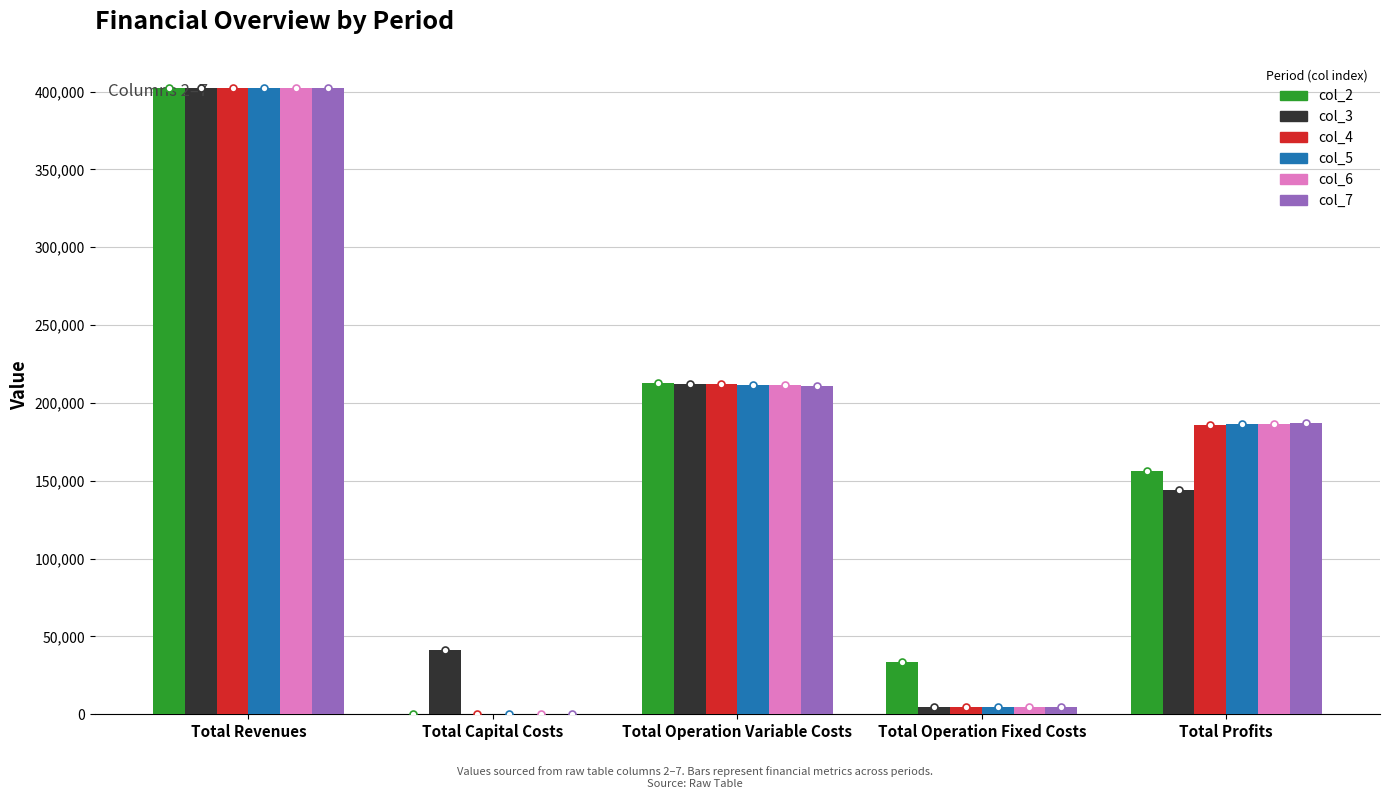

Are the bars horizontal?

No